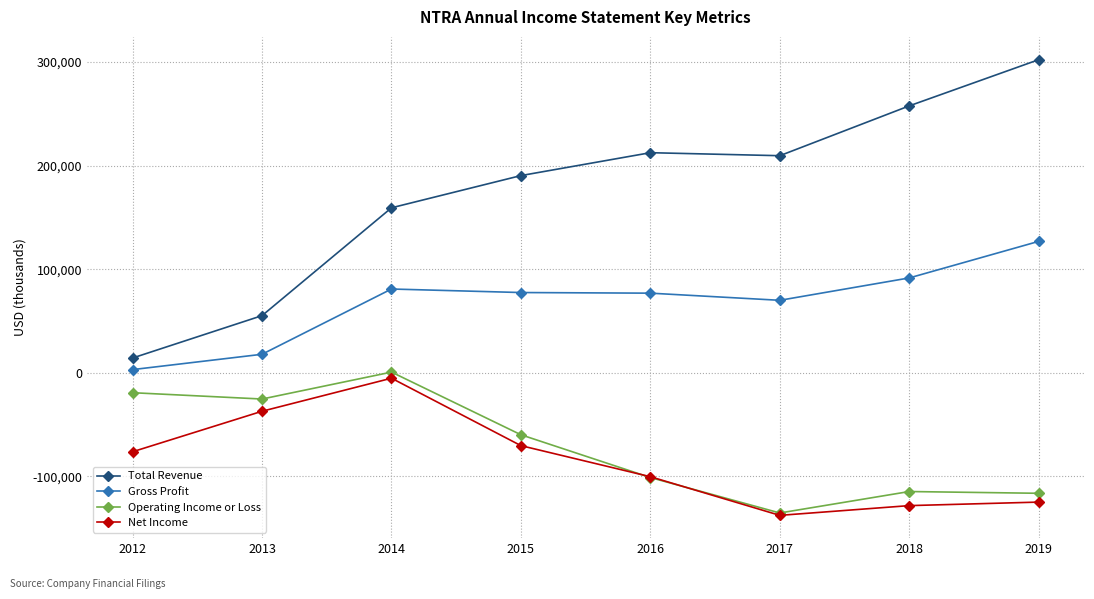

Which series has the widest spread of values?

Total Revenue